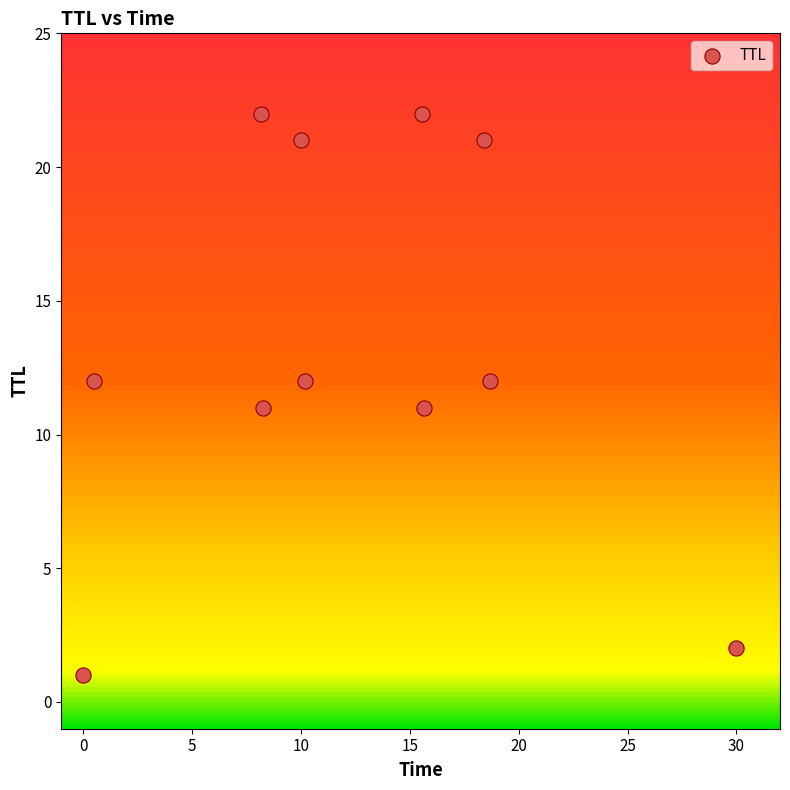

What is the range of Y values (max minus min)?

21